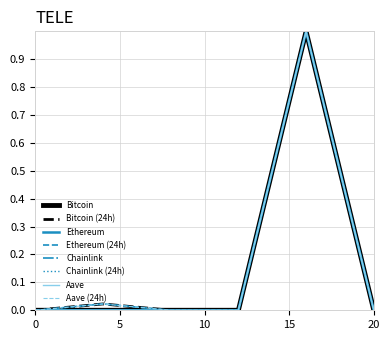

What are all the series names shown in the legend?

Bitcoin, Bitcoin (24h), Ethereum, Ethereum (24h), Chainlink, Chainlink (24h), Aave, Aave (24h)